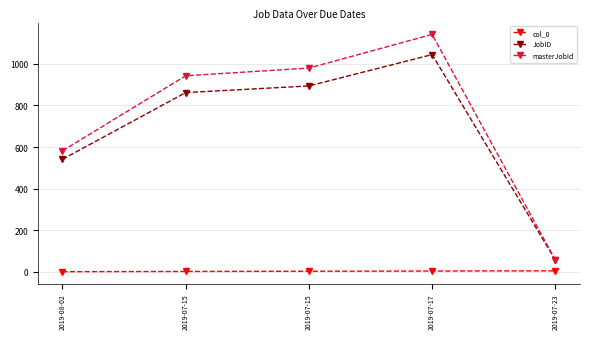

Reading left to right, list all the values displayed in this chart.

col_0: 2019-08-02=0	2019-07-15=1	2019-07-15=2	2019-07-17=3	2019-07-23=4
JobID: 2019-08-02=541	2019-07-15=862	2019-07-15=894	2019-07-17=1045	2019-07-23=56
masterJobId: 2019-08-02=582	2019-07-15=943	2019-07-15=980	2019-07-17=1142	2019-07-23=56